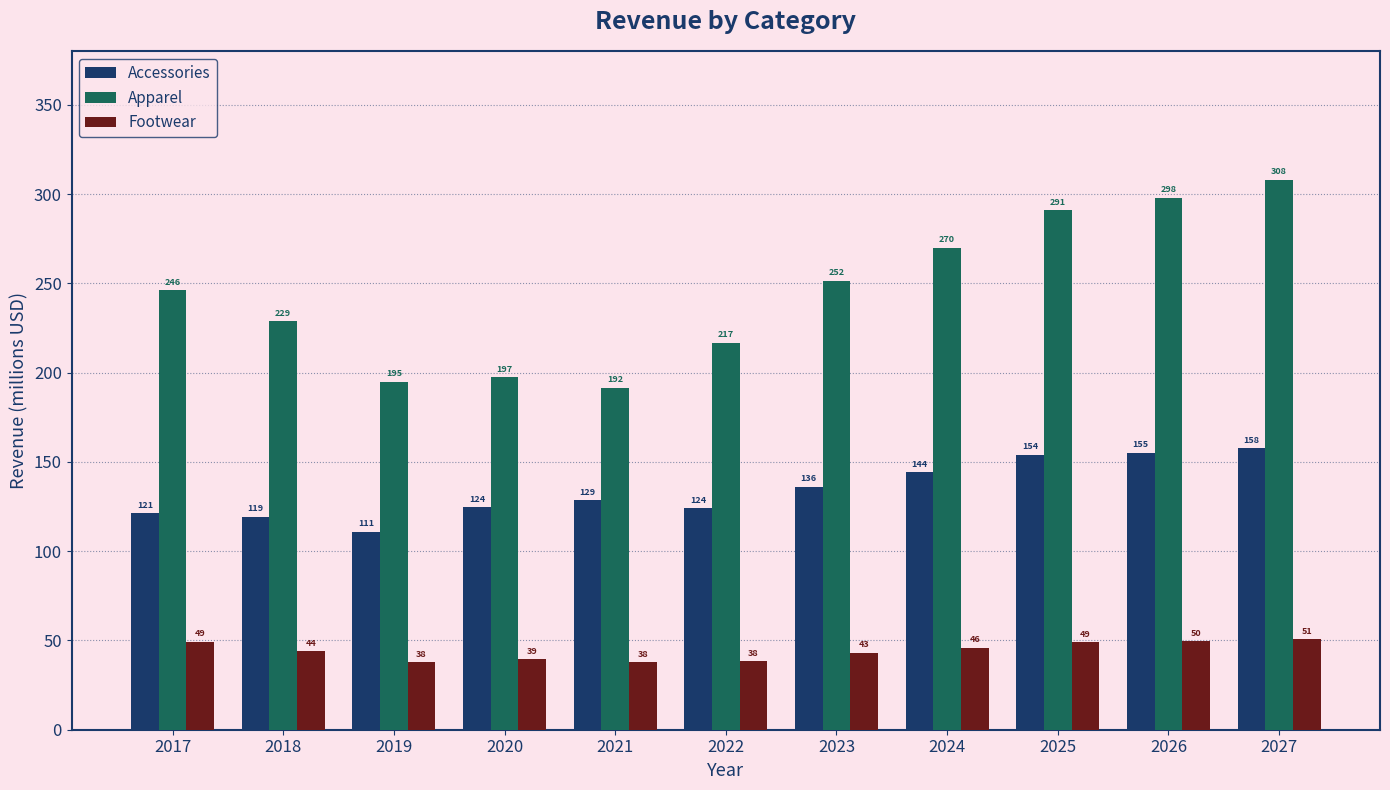

At which label is Footwear closest to 44?

2018